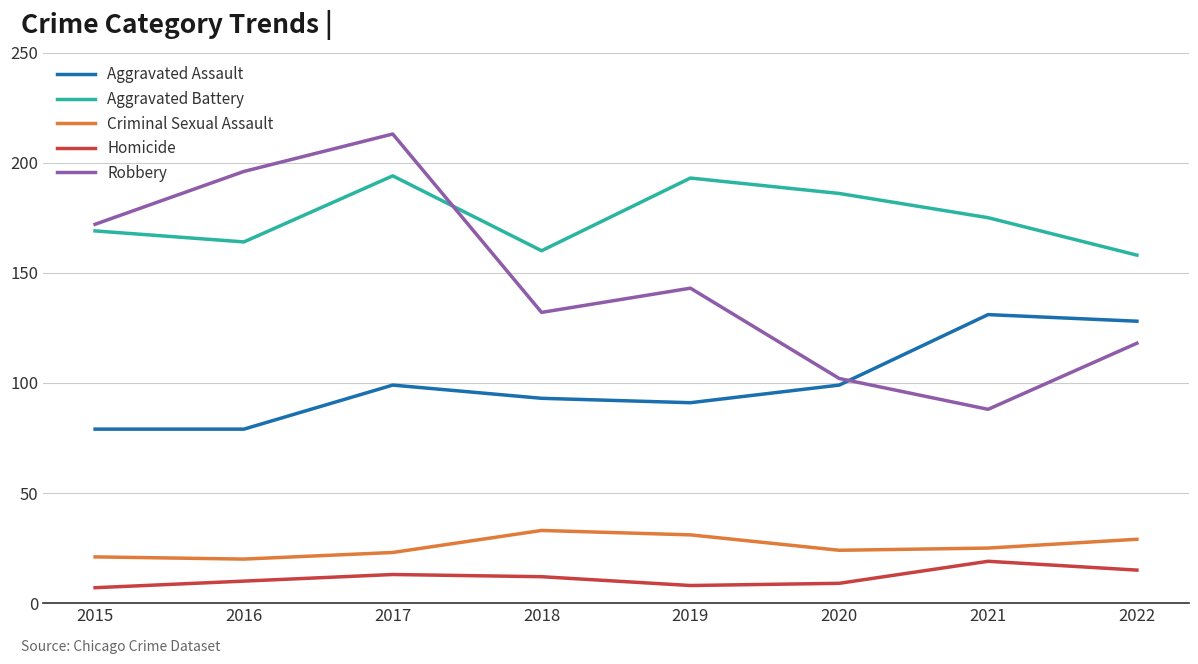

What is the maximum value for Aggravated Assault?

131